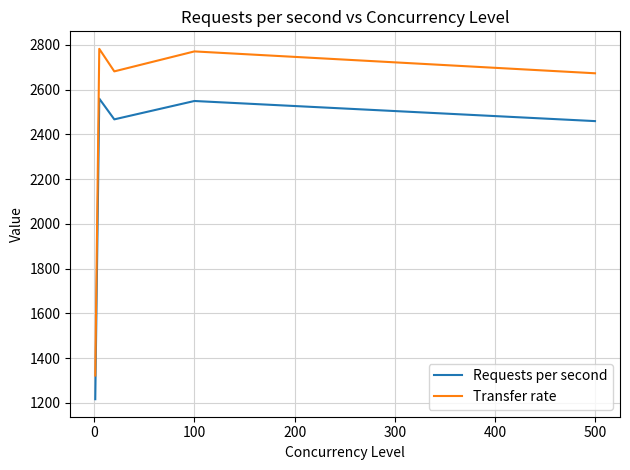

What is the difference between the maximum and minimum values in the Transfer rate series?

1460.2